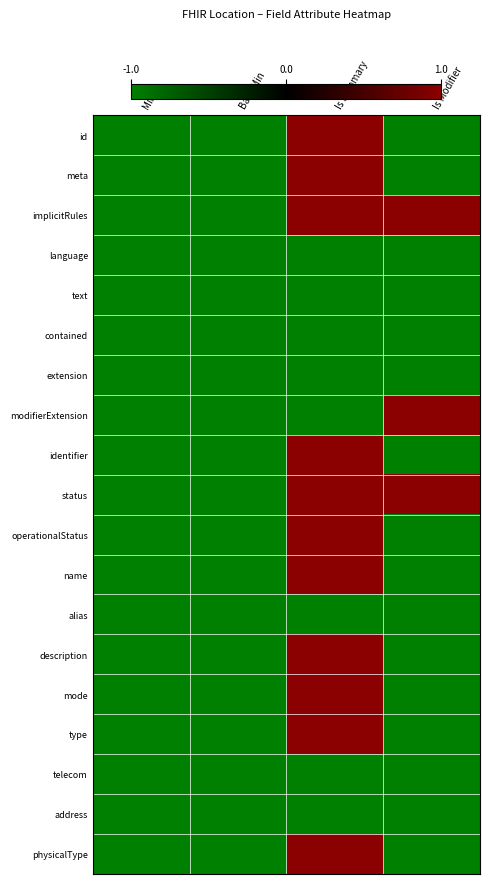

Reading right to left, what are all the values shown in this chart?

id: Is Modifier=-1	Is Summary=1	Base Min=-1	Min=-1
meta: Is Modifier=-1	Is Summary=1	Base Min=-1	Min=-1
implicitRules: Is Modifier=1	Is Summary=1	Base Min=-1	Min=-1
language: Is Modifier=-1	Is Summary=-1	Base Min=-1	Min=-1
text: Is Modifier=-1	Is Summary=-1	Base Min=-1	Min=-1
contained: Is Modifier=-1	Is Summary=-1	Base Min=-1	Min=-1
extension: Is Modifier=-1	Is Summary=-1	Base Min=-1	Min=-1
modifierExtension: Is Modifier=1	Is Summary=-1	Base Min=-1	Min=-1
identifier: Is Modifier=-1	Is Summary=1	Base Min=-1	Min=-1
status: Is Modifier=1	Is Summary=1	Base Min=-1	Min=-1
operationalStatus: Is Modifier=-1	Is Summary=1	Base Min=-1	Min=-1
name: Is Modifier=-1	Is Summary=1	Base Min=-1	Min=-1
alias: Is Modifier=-1	Is Summary=-1	Base Min=-1	Min=-1
description: Is Modifier=-1	Is Summary=1	Base Min=-1	Min=-1
mode: Is Modifier=-1	Is Summary=1	Base Min=-1	Min=-1
type: Is Modifier=-1	Is Summary=1	Base Min=-1	Min=-1
telecom: Is Modifier=-1	Is Summary=-1	Base Min=-1	Min=-1
address: Is Modifier=-1	Is Summary=-1	Base Min=-1	Min=-1
physicalType: Is Modifier=-1	Is Summary=1	Base Min=-1	Min=-1